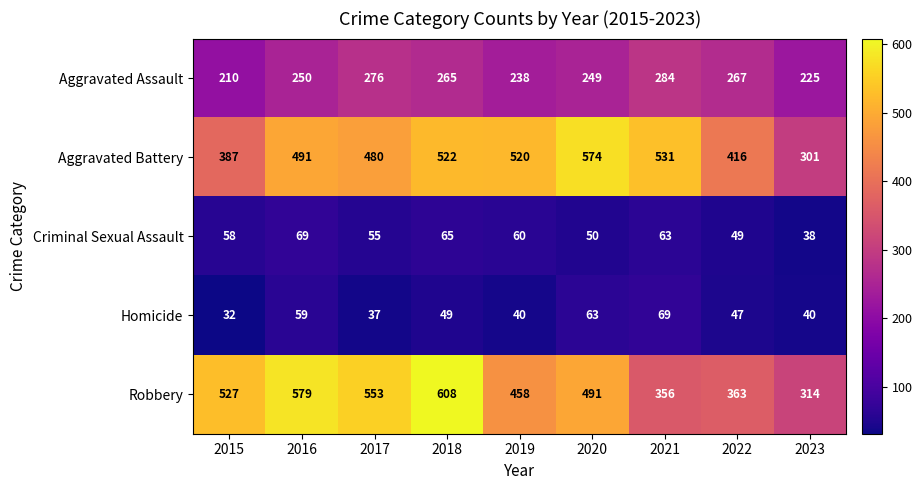

The value of Robbery at 2021 is 356. True or false?

True